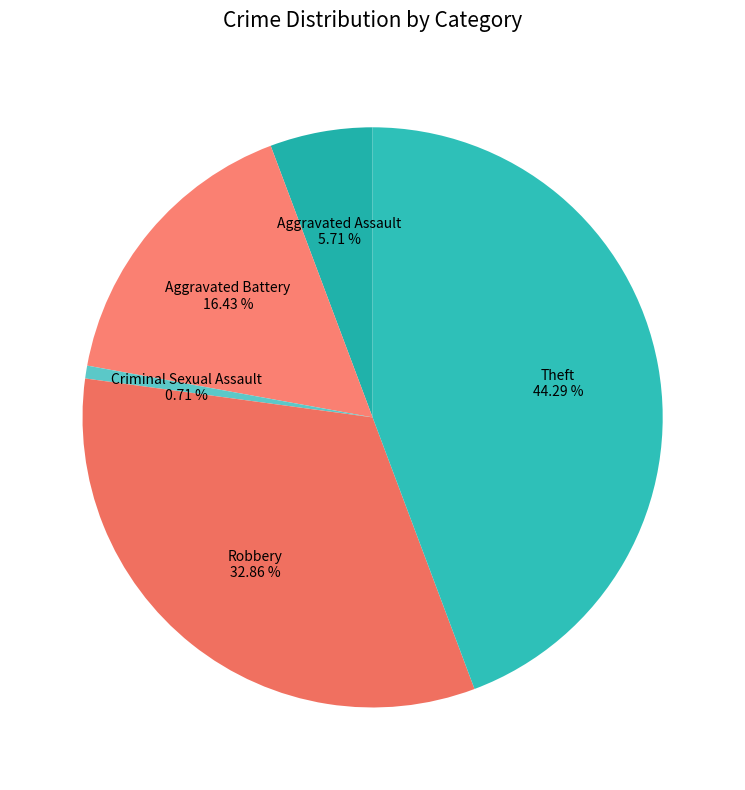

Count the number of slices in the pie.

5